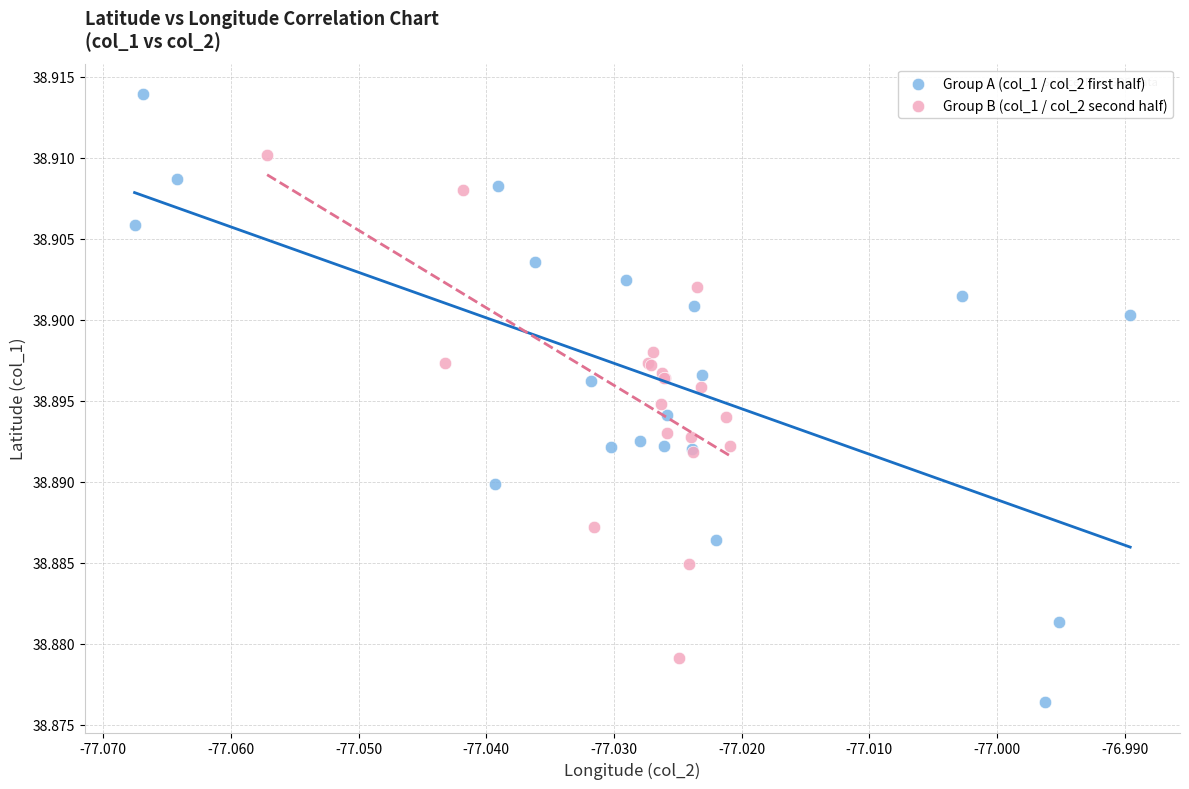

Which series reaches the minimum Y coordinate?

Group A (col_1 / col_2 first half)